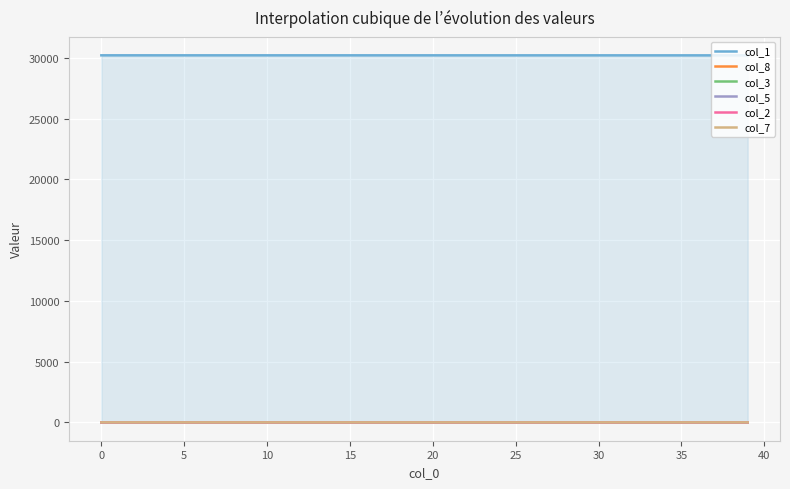

What is the approximate value of col_5 at 15?

0.1